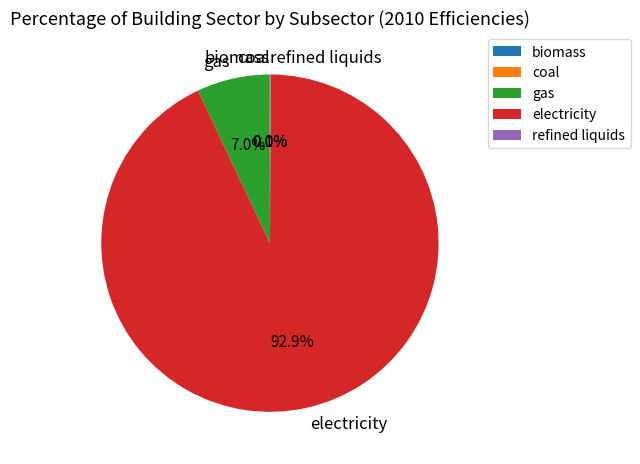

Which slice is the largest?

electricity